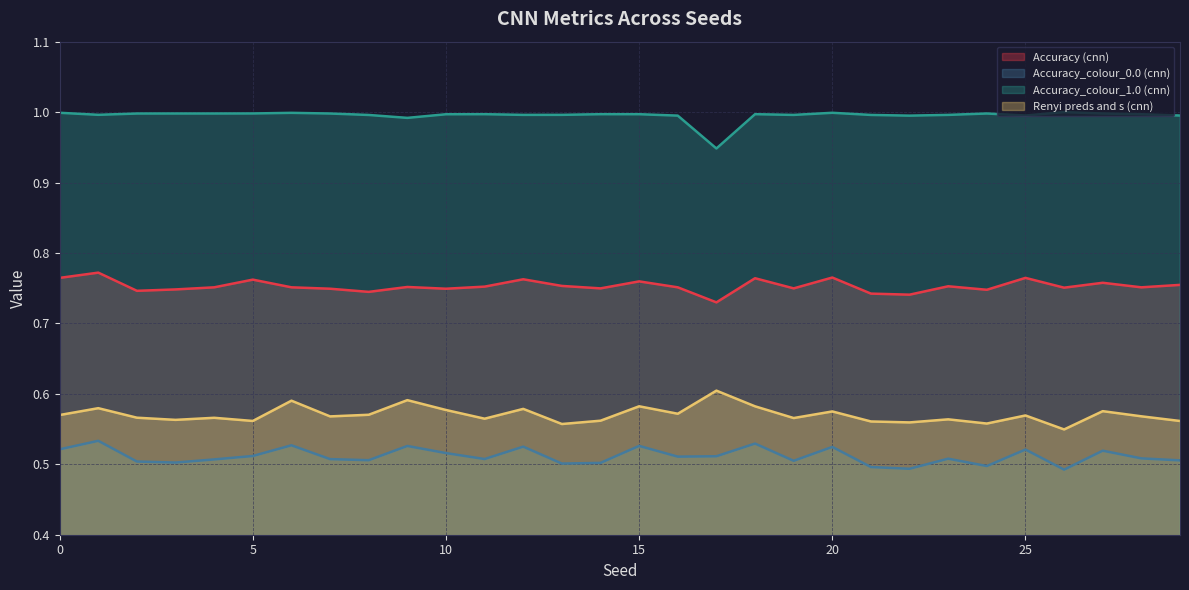

Rank the categories by Accuracy_colour_0.0 (cnn) value from lowest to highest.

26, 22, 21, 24, 13, 14, 3, 2, 19, 29, 8, 4, 7, 11, 23, 28, 16, 17, 5, 10, 27, 25, 0, 20, 12, 9, 15, 6, 18, 1